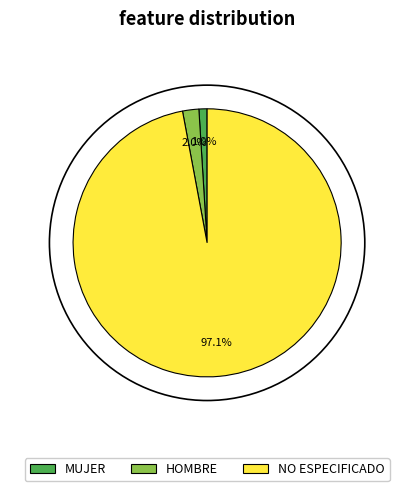

Is there any slice that represents more than half of the pie?

Yes